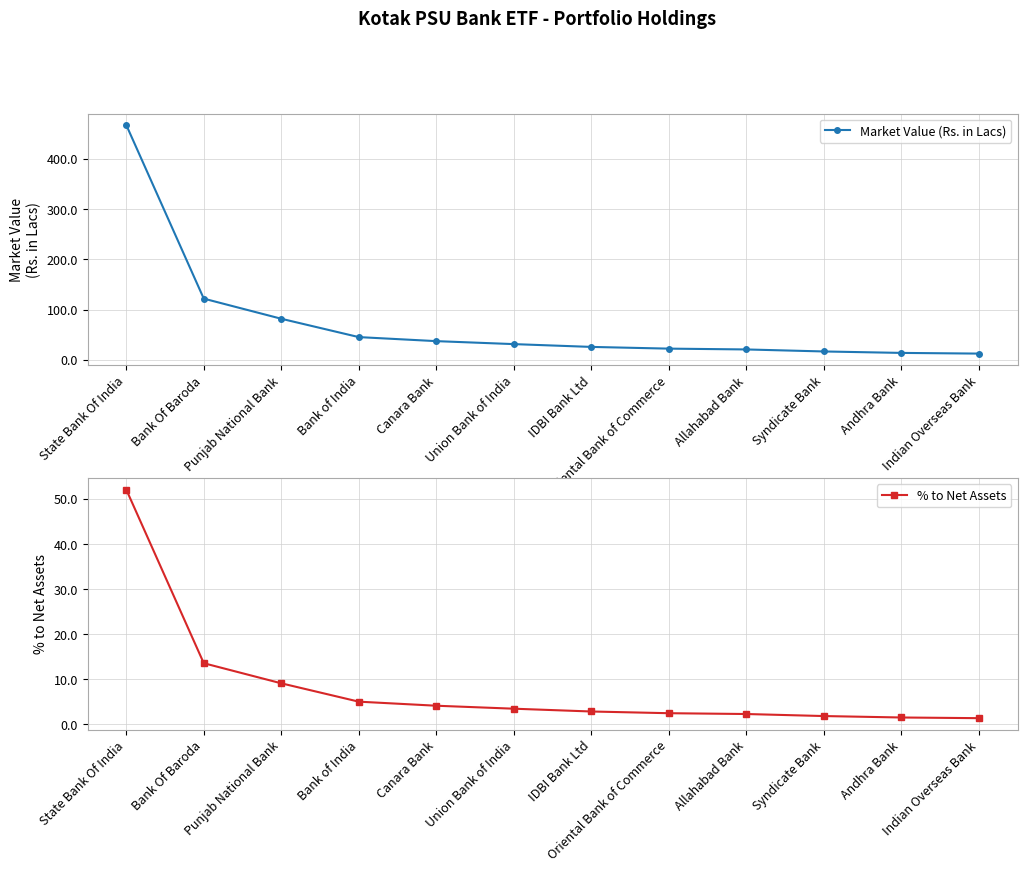

How many data points in % to Net Assets are above 3?

6